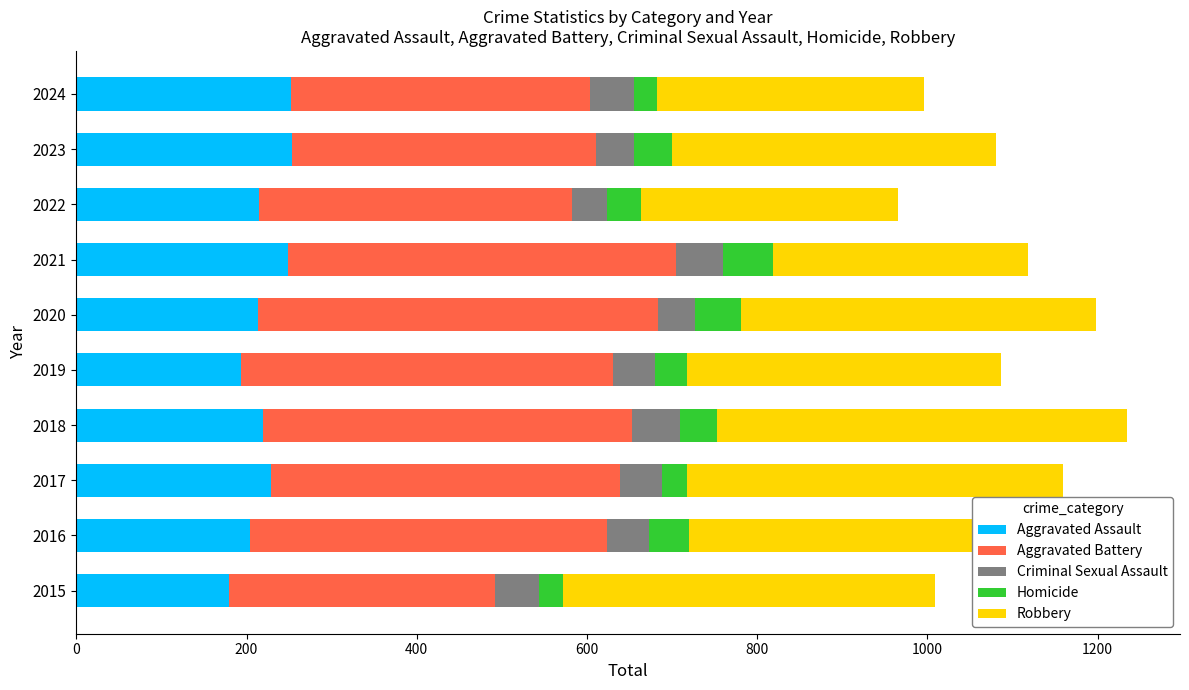

Is it true that Aggravated Assault equals 445 at 2021?

False